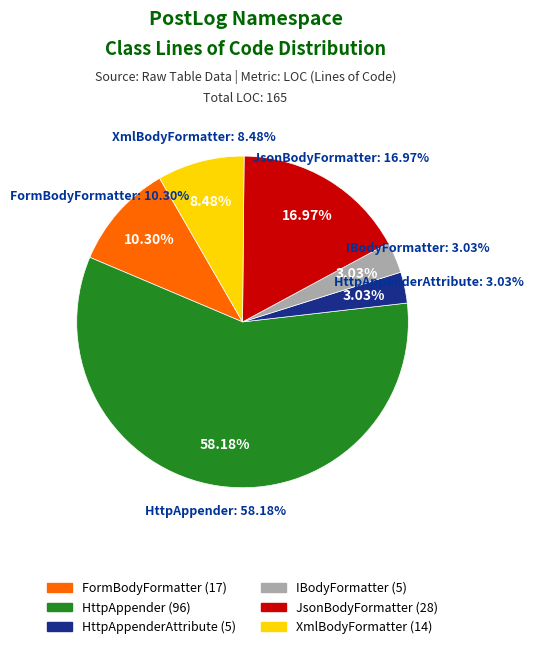

To the nearest percent, what is the difference between the JsonBodyFormatter and HttpAppender slice percentages?

41%